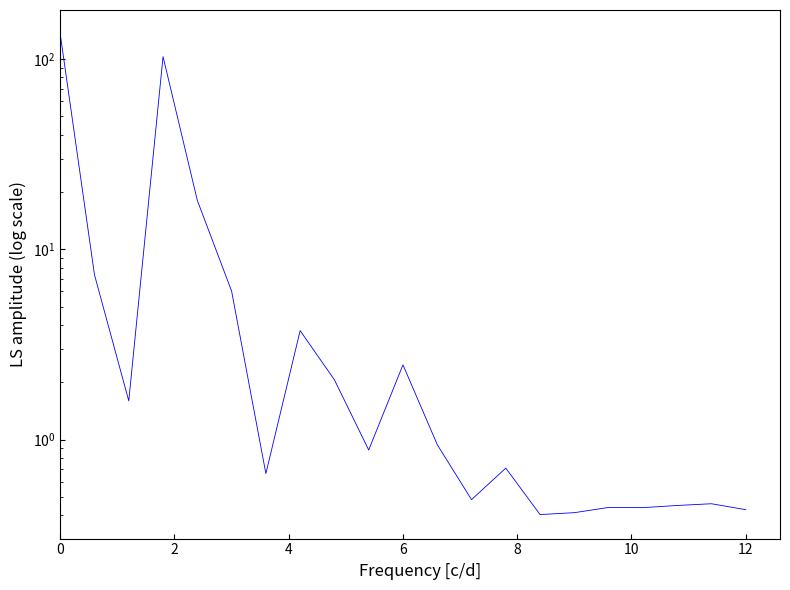

What is the minimum value shown in the chart?

0.4